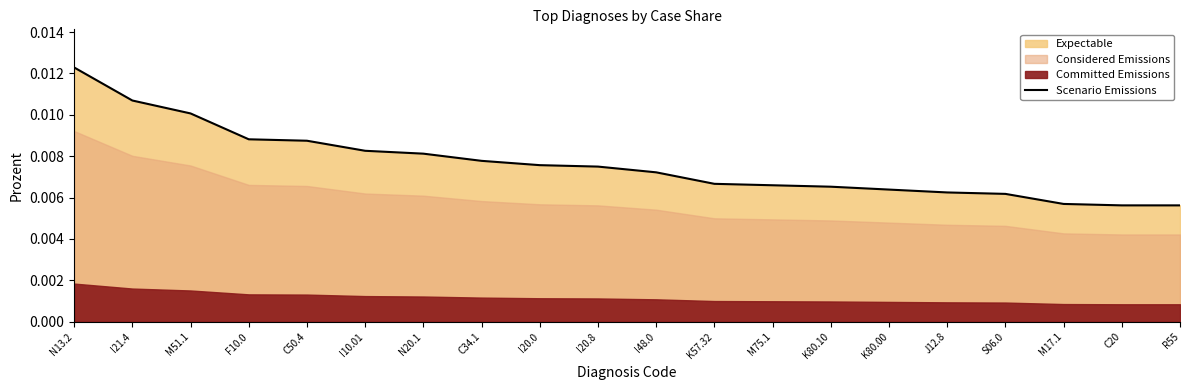

Rank the categories by value from lowest to highest.

C20, R55, M17.1, S06.0, J12.8, K80.00, K80.10, M75.1, K57.32, I48.0, I20.8, I20.0, C34.1, N20.1, I10.01, C50.4, F10.0, M51.1, I21.4, N13.2